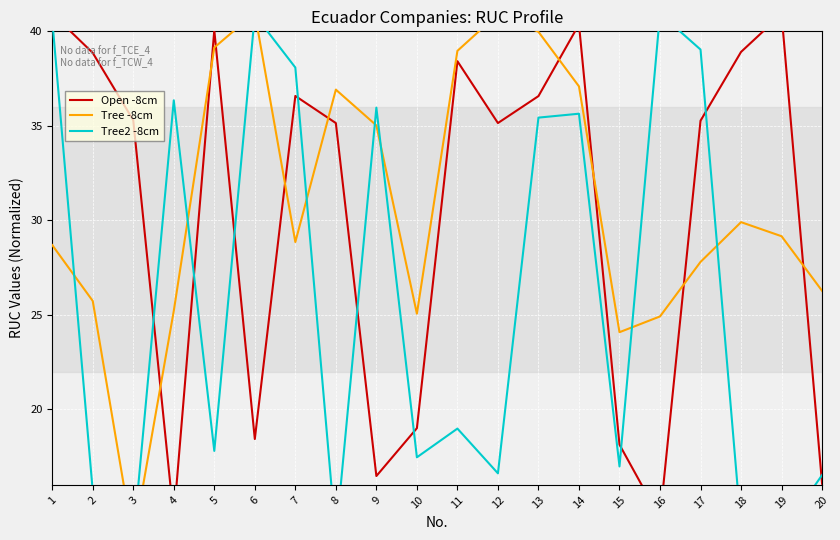

At which category is the sum across all series the highest?

14